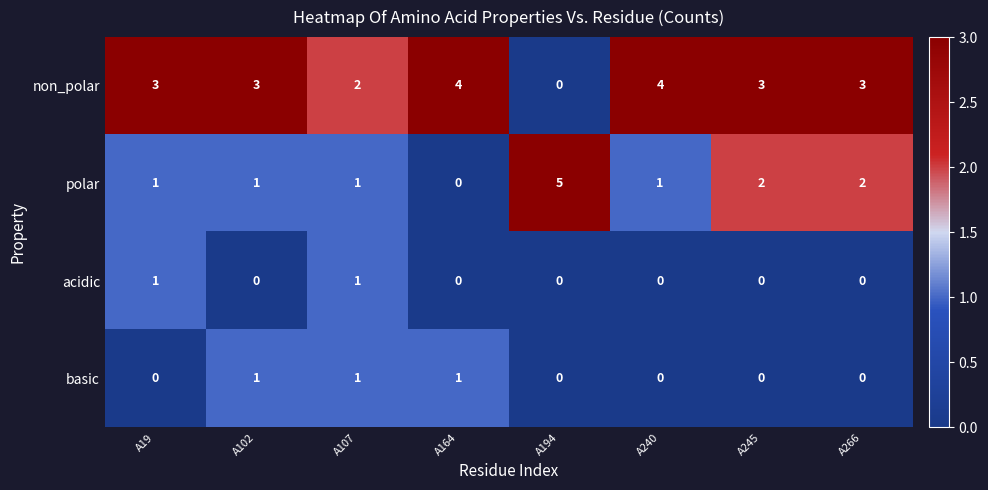

Which label corresponds to the largest value in the chart?

A194